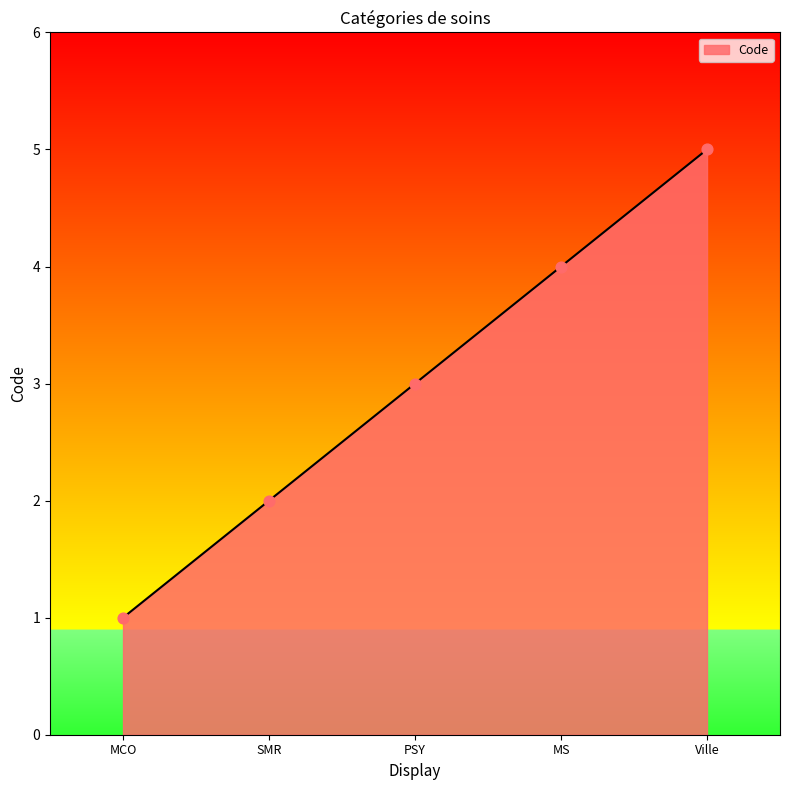

Approximately how many times larger is the value at SMR compared to MS?

0.5